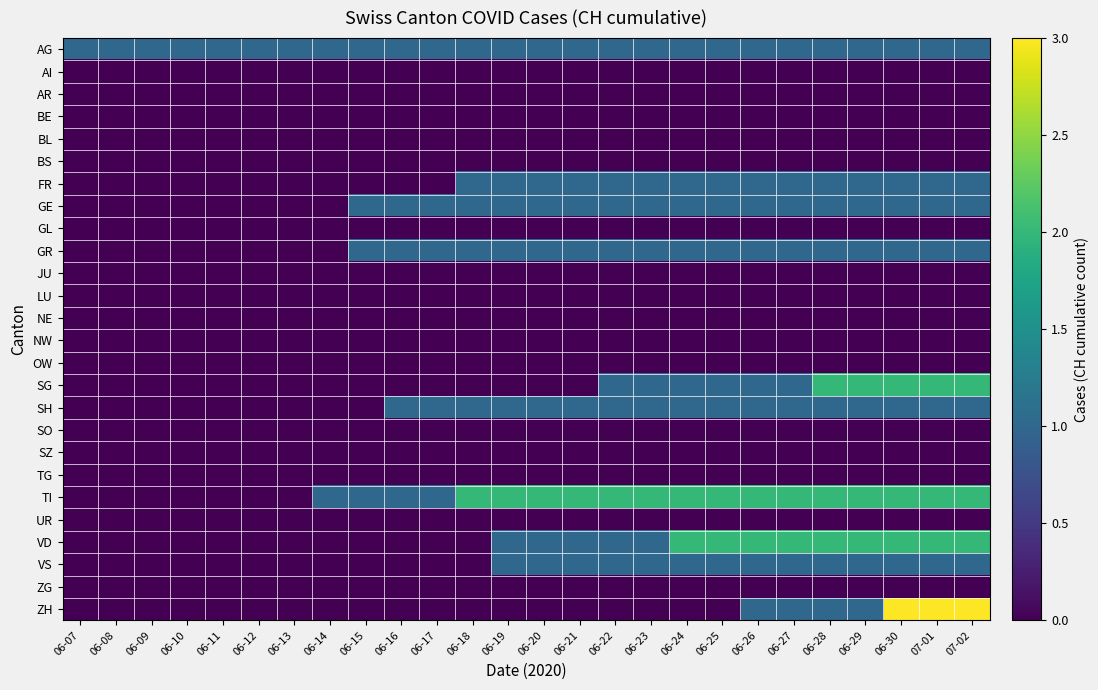

At 06-18, list the series in order from largest to smallest.

TI, AG, FR, GE, GR, SH, AI, AR, BE, BL, BS, GL, JU, LU, NE, NW, OW, SG, SO, SZ, TG, UR, VD, VS, ZG, ZH